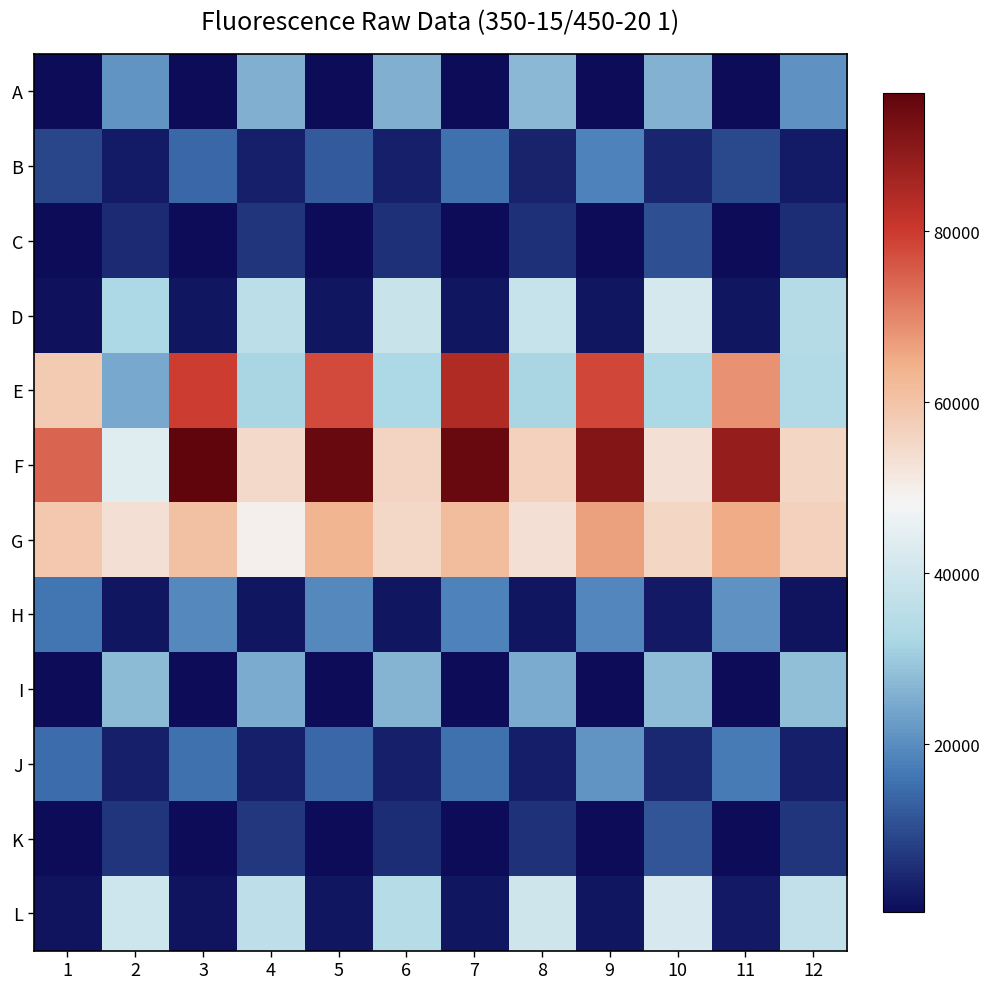

Which series has the widest spread of values?

E